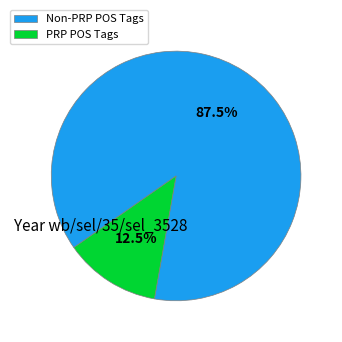

Does any single category account for the majority?

Yes